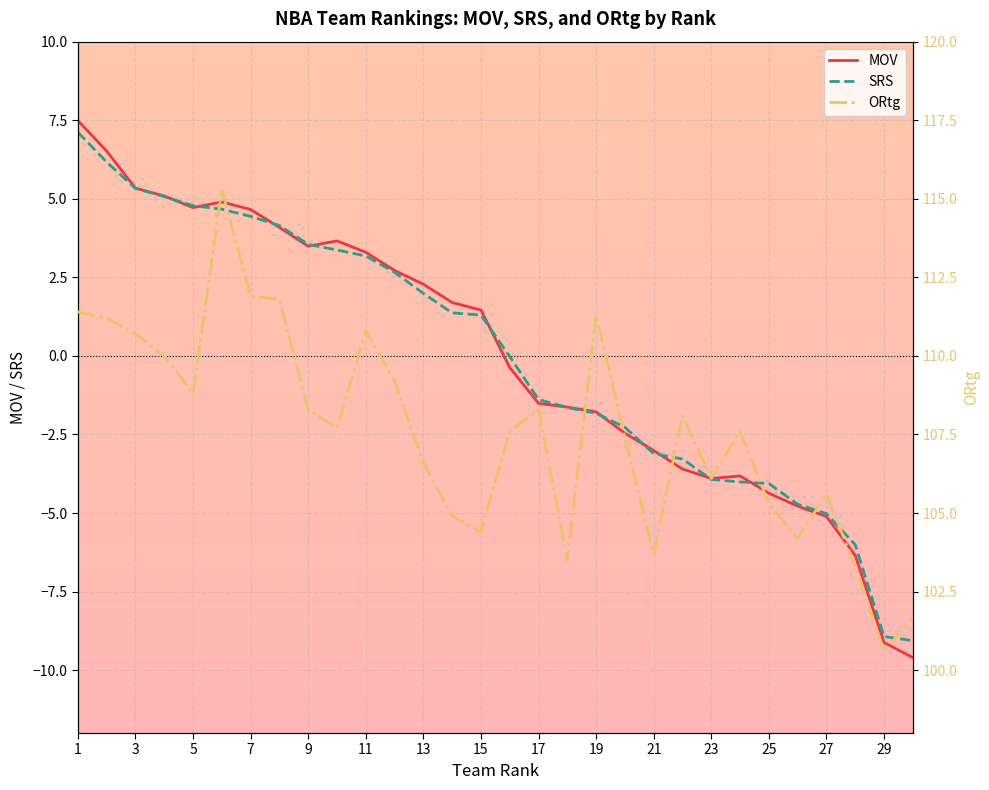

How many lines are shown in the chart?

3